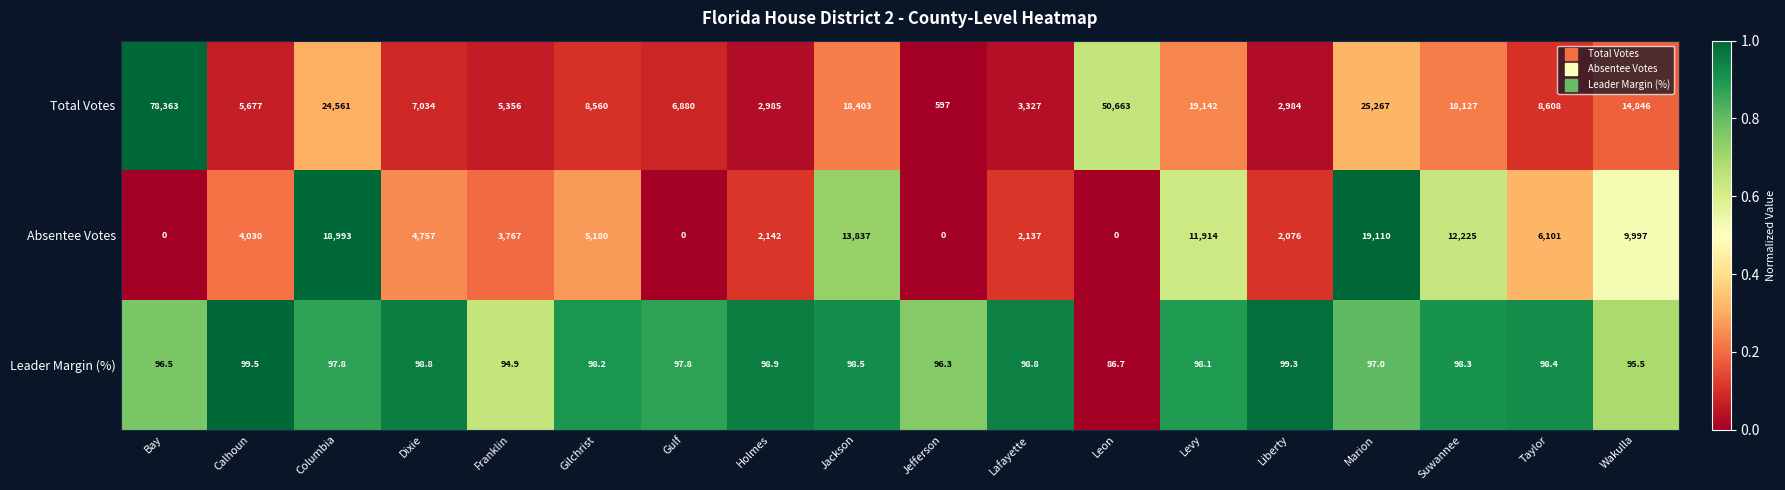

At which category is the sum across all series the highest?

Bay